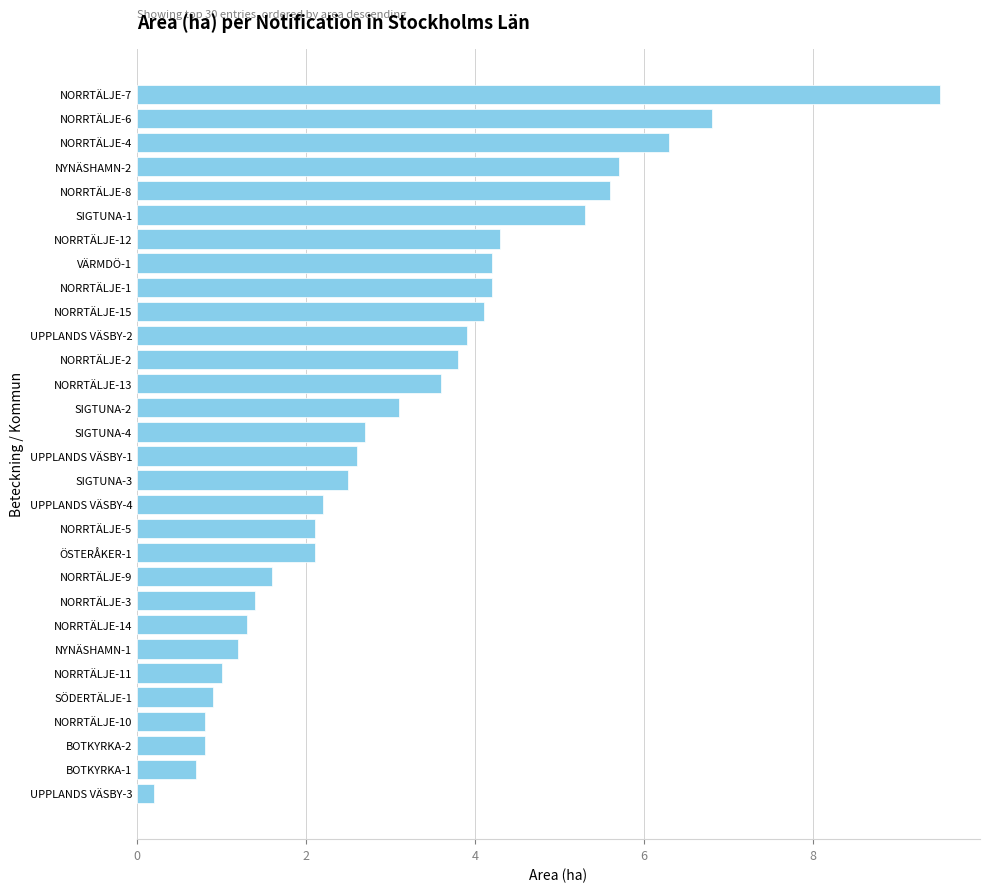

Is it true that the value at NYNÄSHAMN-2 is 7.9?

False